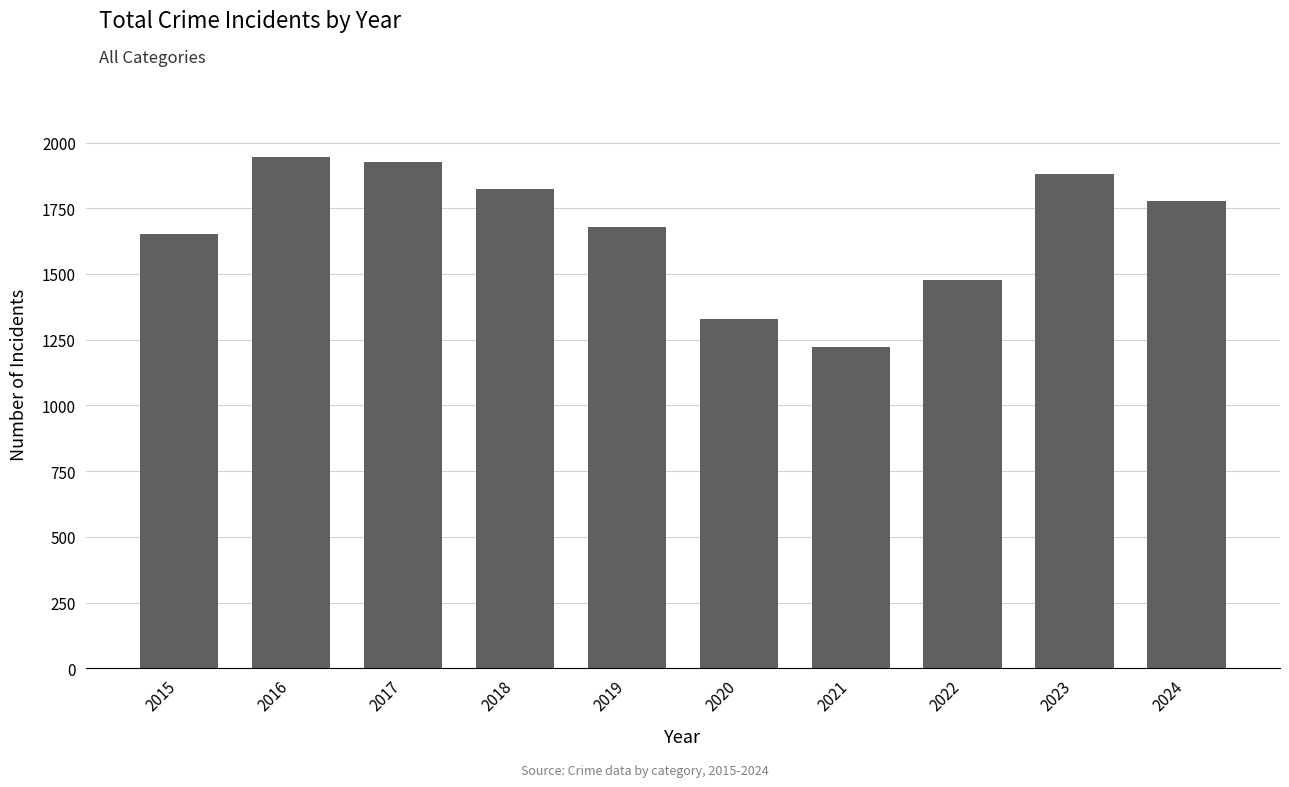

What is the average value?

1672